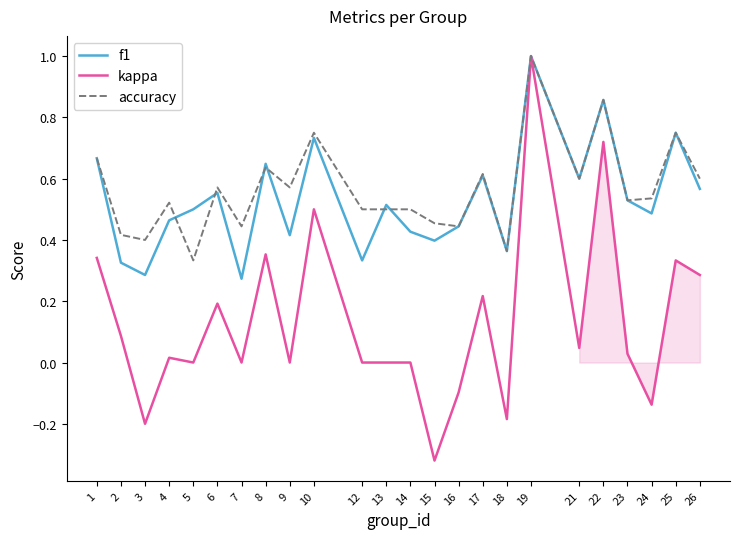

Which series has the largest total across all categories?

accuracy